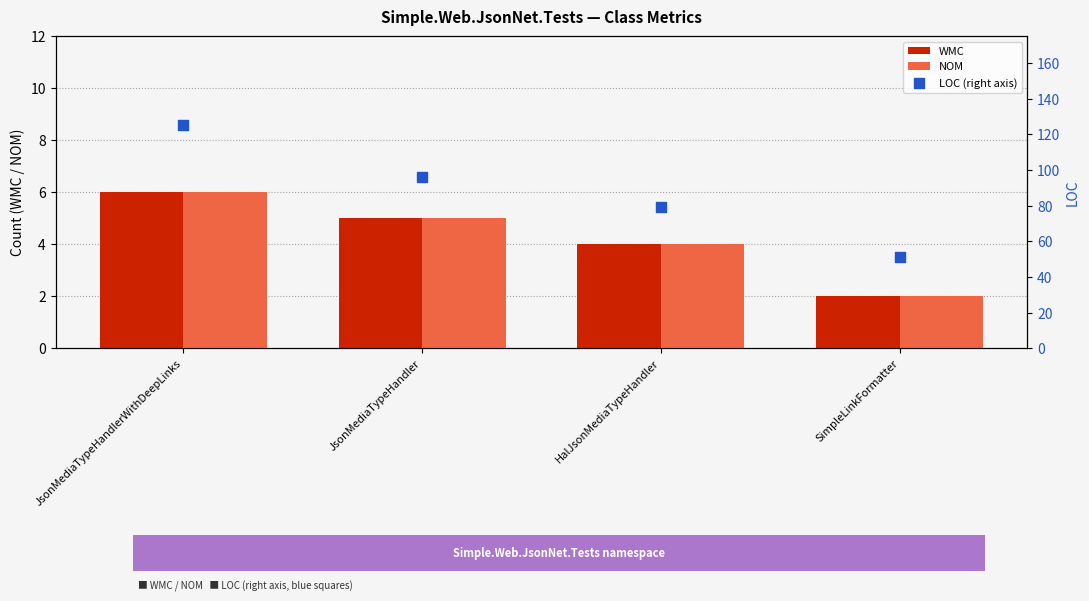

At how many categories does at least one series exceed 113?

1